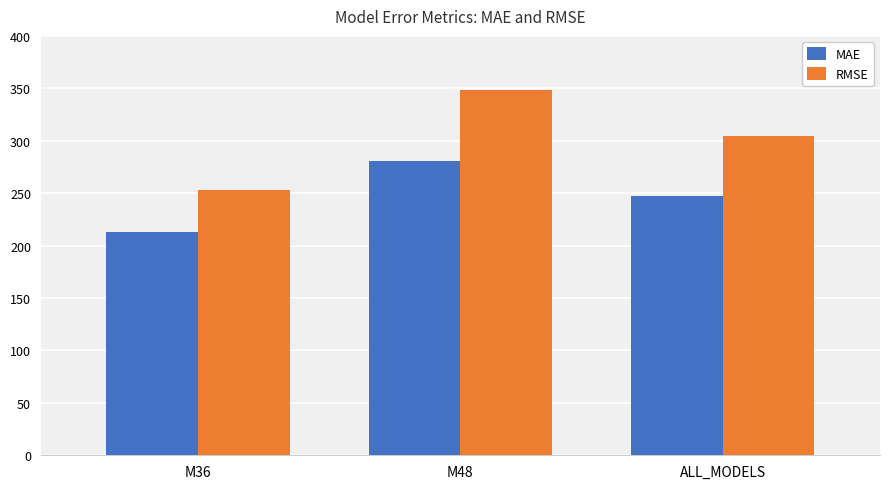

What is the label of the 3rd bar from the left?

ALL_MODELS